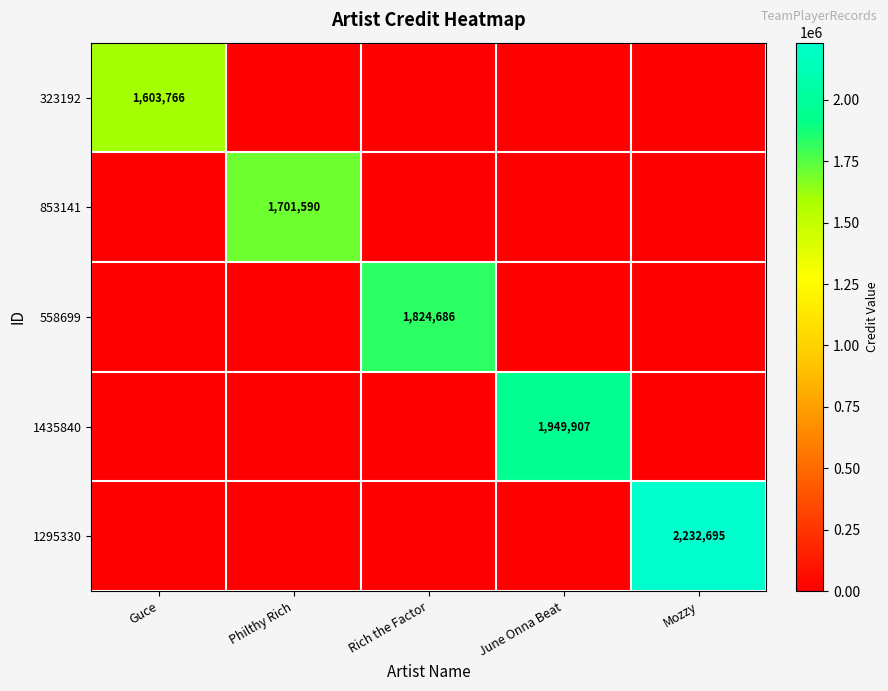

What is the spread (max minus min) of values at Rich the Factor?

1824686